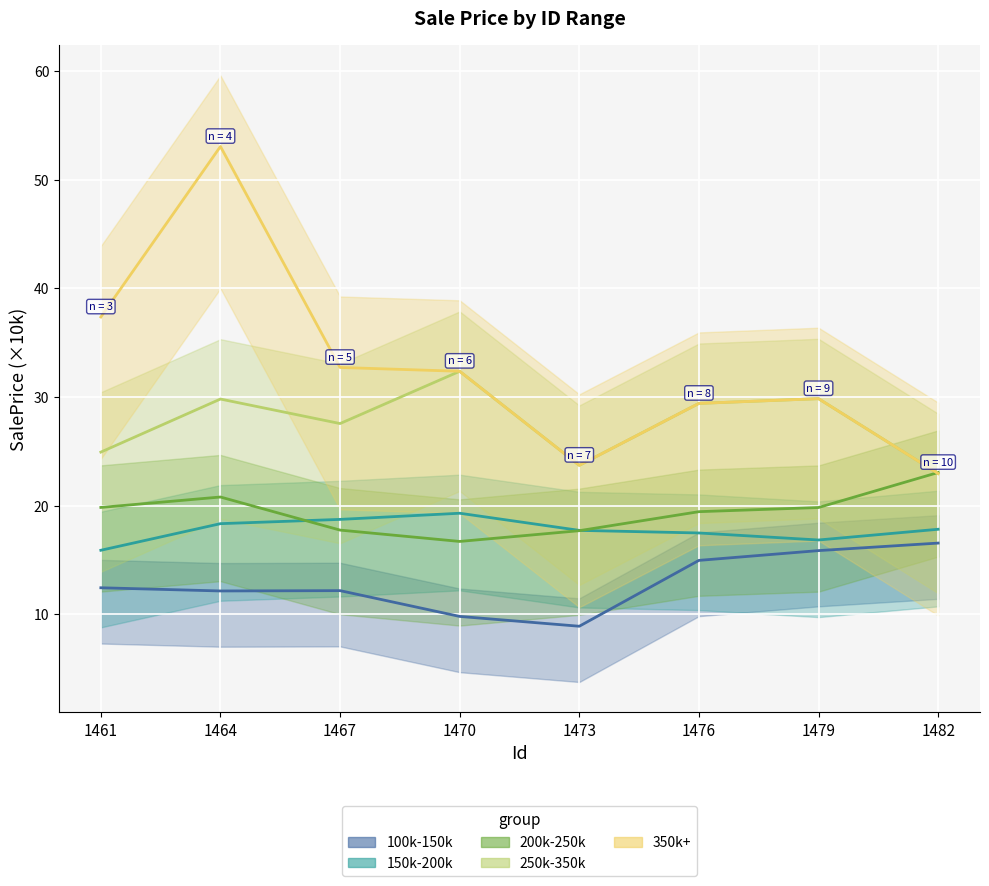

What is the difference between the maximum and minimum values in the 350k+ series?

30.1